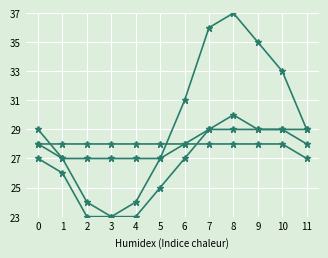

How many series are shown in this chart?

4